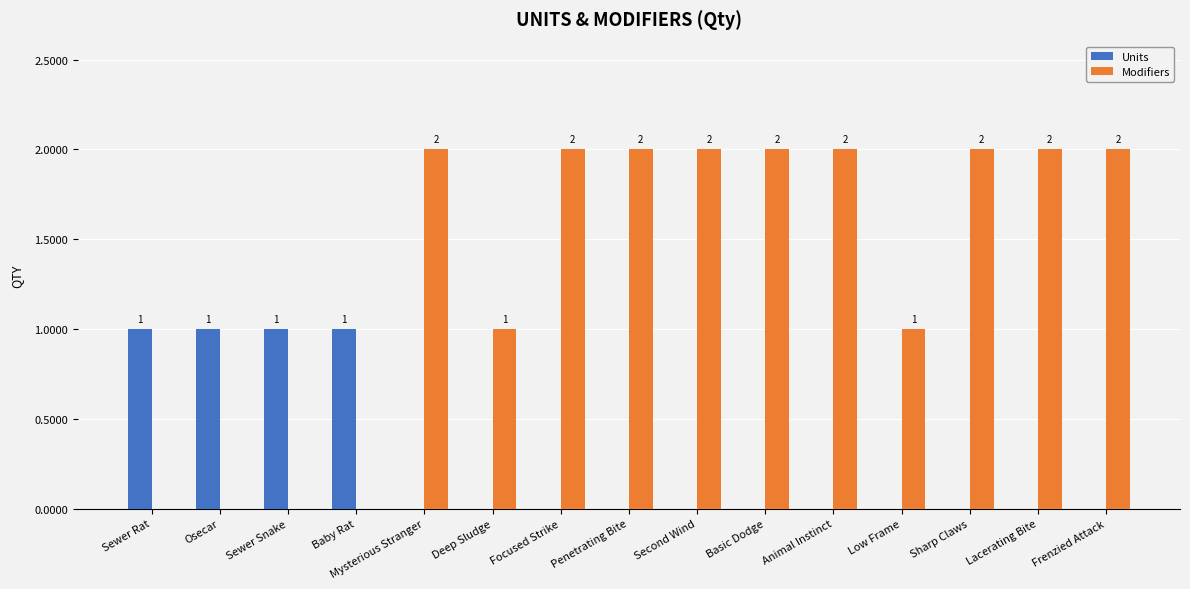

What is the sum of all Units values?

4